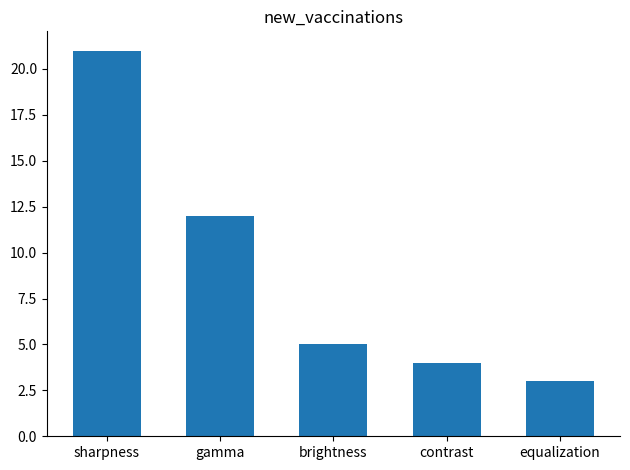

Rank the categories by value from lowest to highest.

equalization, contrast, brightness, gamma, sharpness